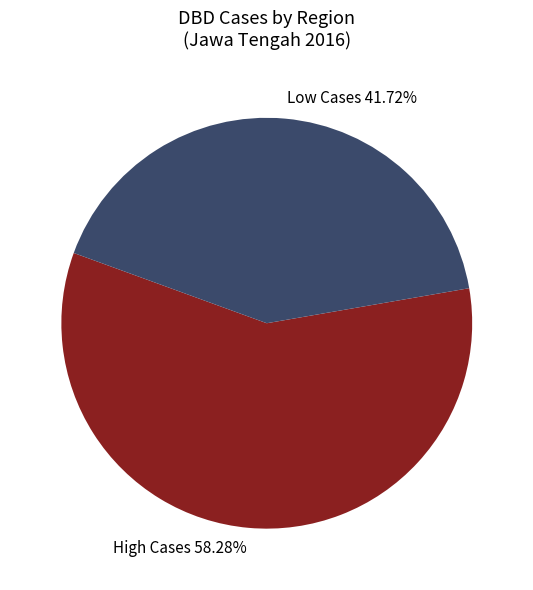

What is the ratio of the value at Low Cases 41.72% to the value at High Cases 58.28%?

0.7